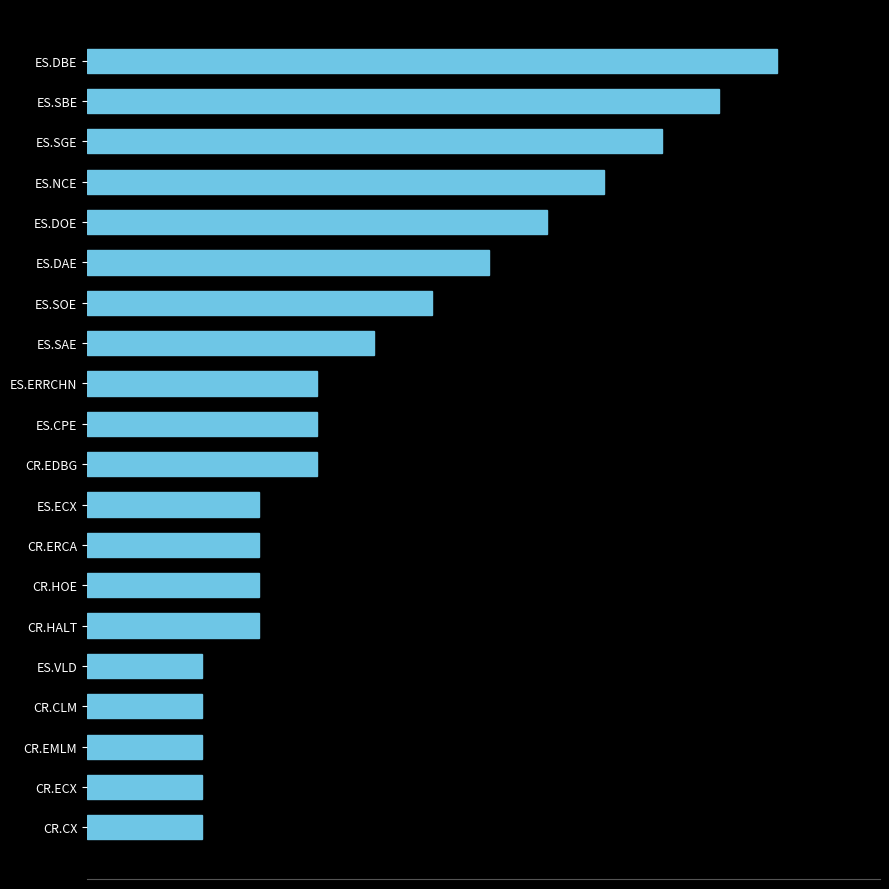

What is the greatest value displayed?

12